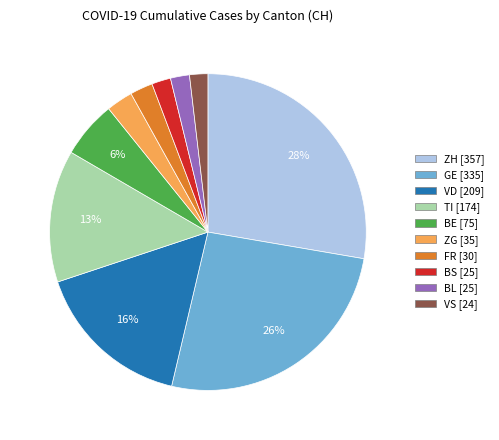

Is there a majority slice in this chart?

No